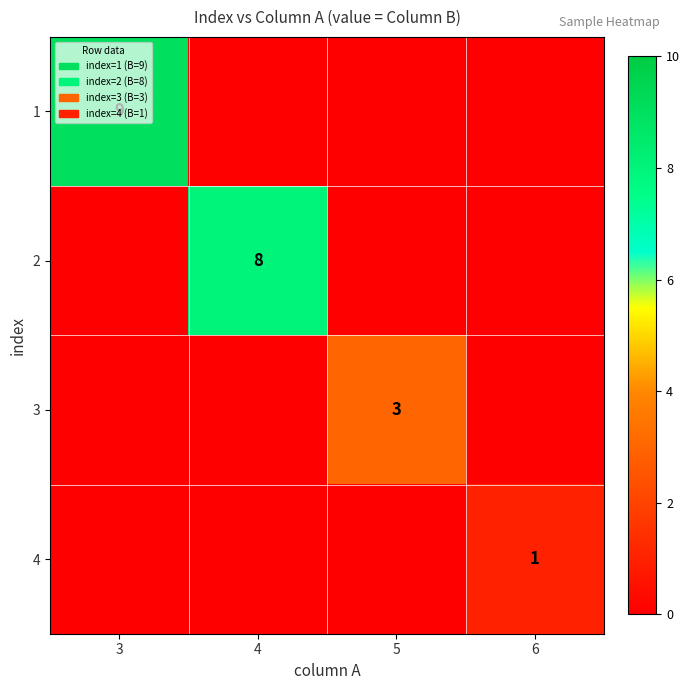

Is it true that 3 equals 5 at 5?

False